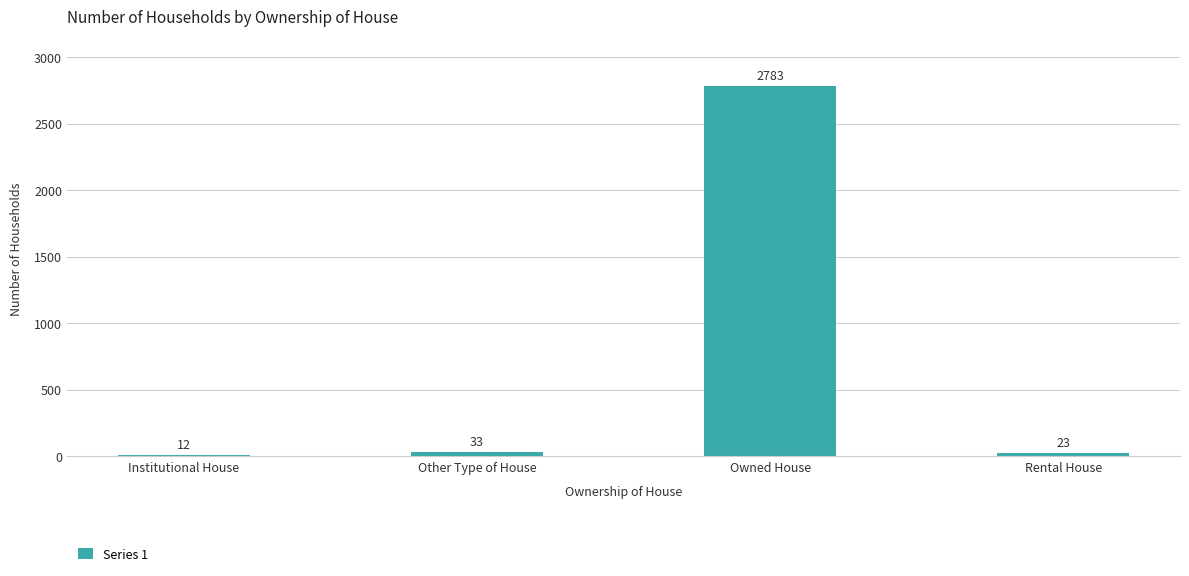

At which category does the chart reach its minimum across all series?

Institutional House